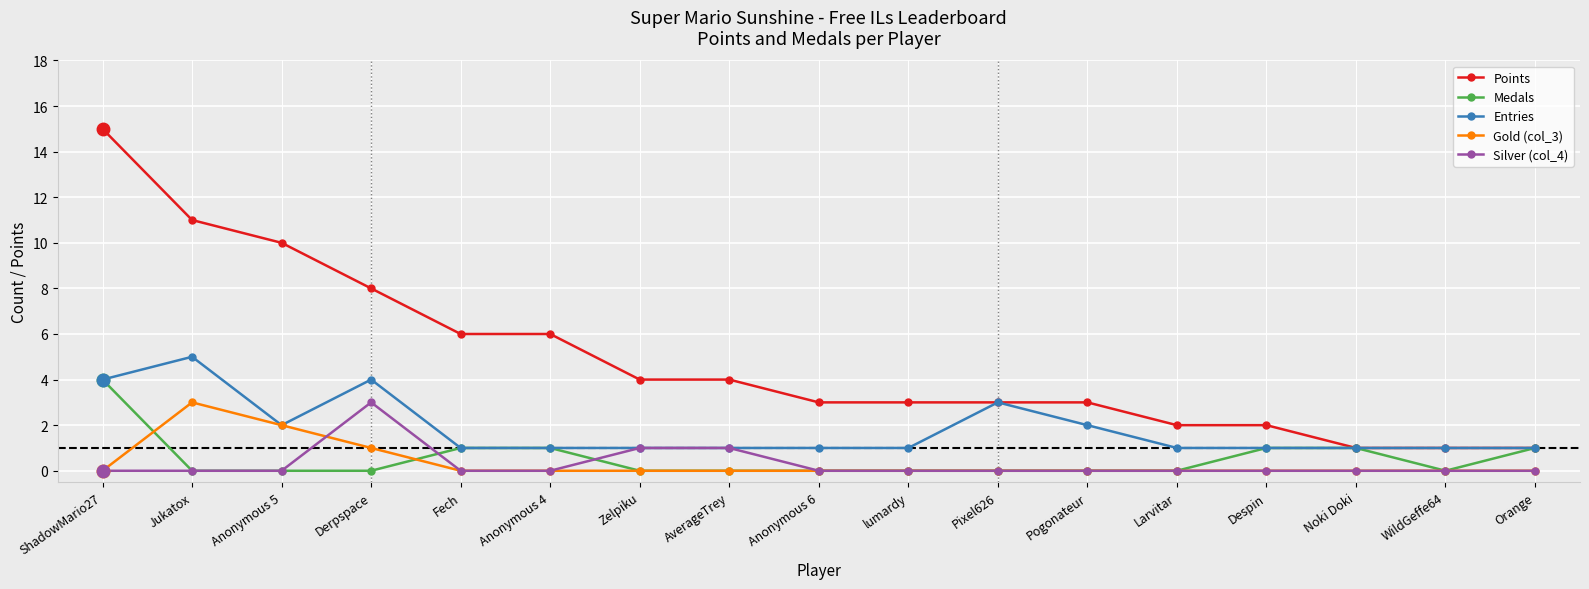

The value of Entries at Anonymous 5 is 4. True or false?

False